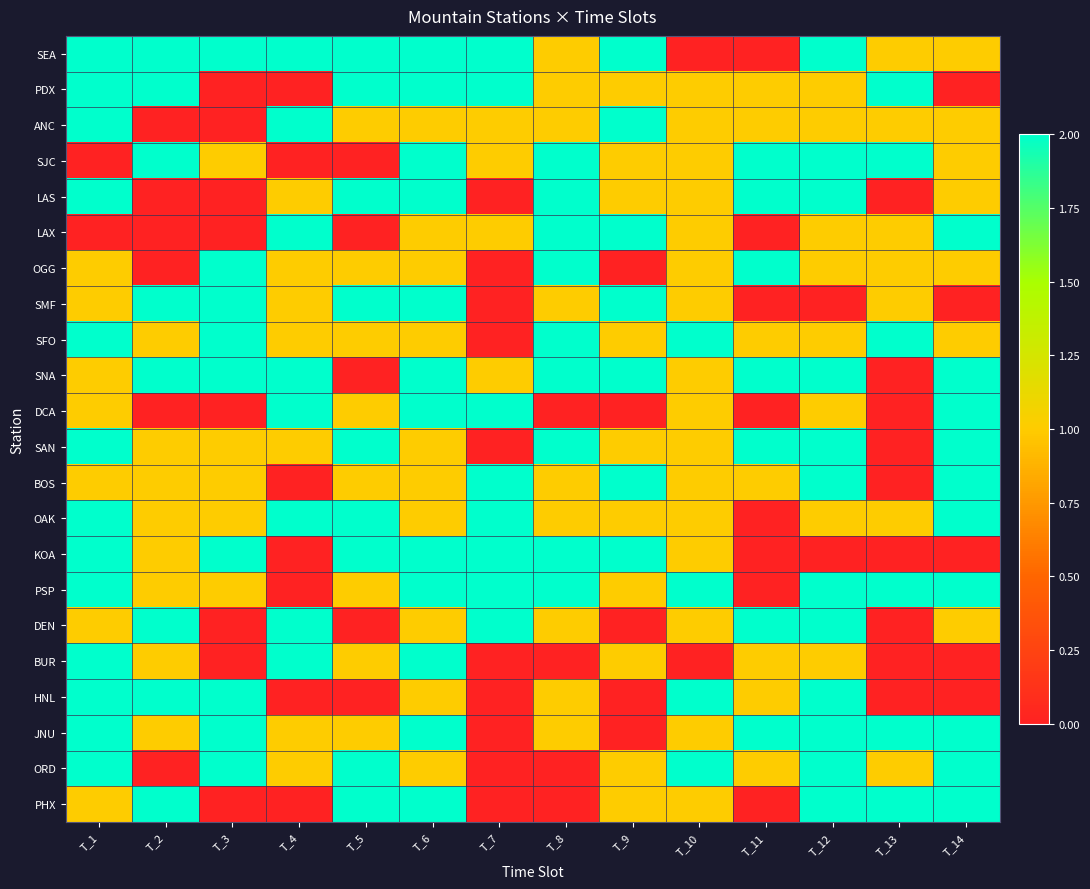

Between T_2 and T_6, which is larger?

T_2